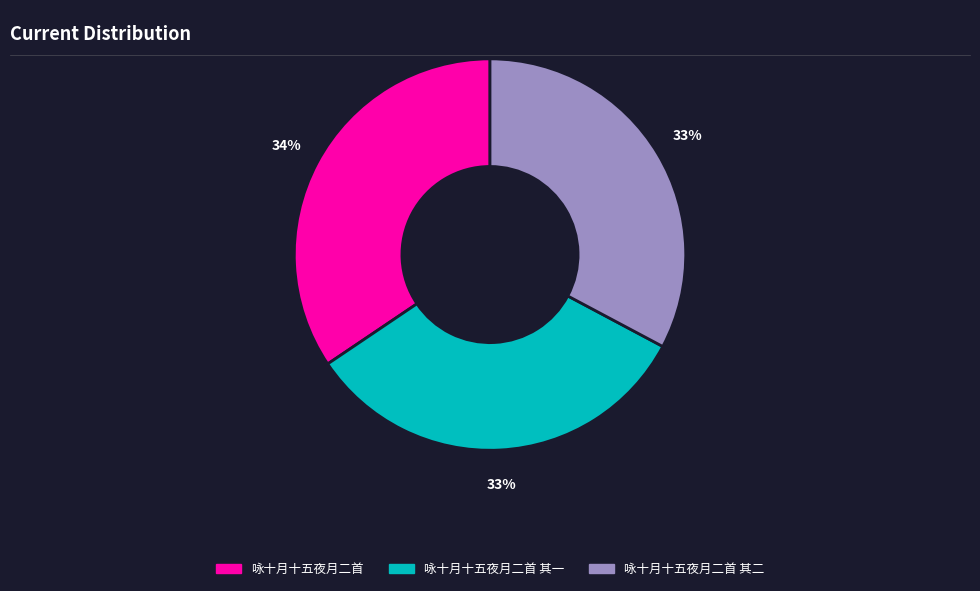

Does 咏十月十五夜月二首 其一 represent more than half of the total?

No